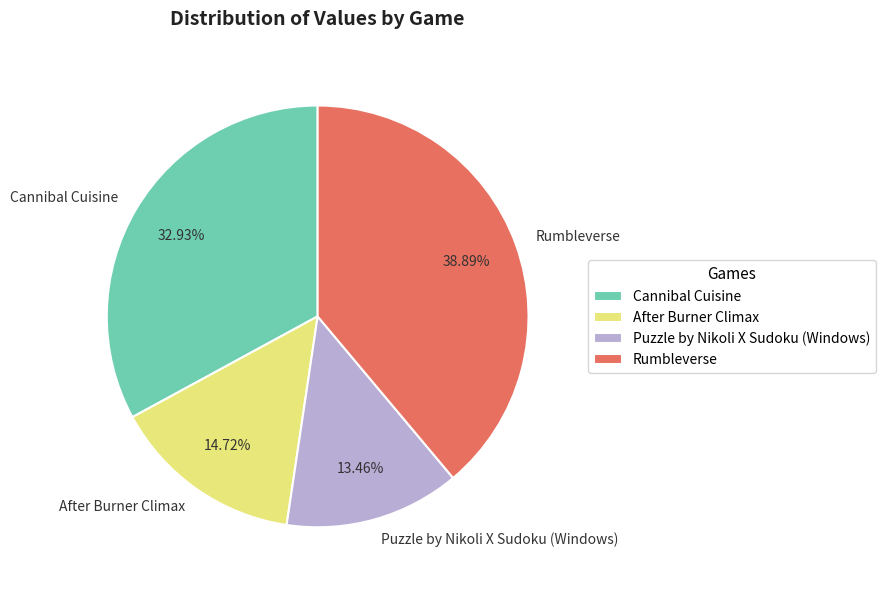

To the nearest percent, what percentage of the pie is Cannibal Cuisine?

33%